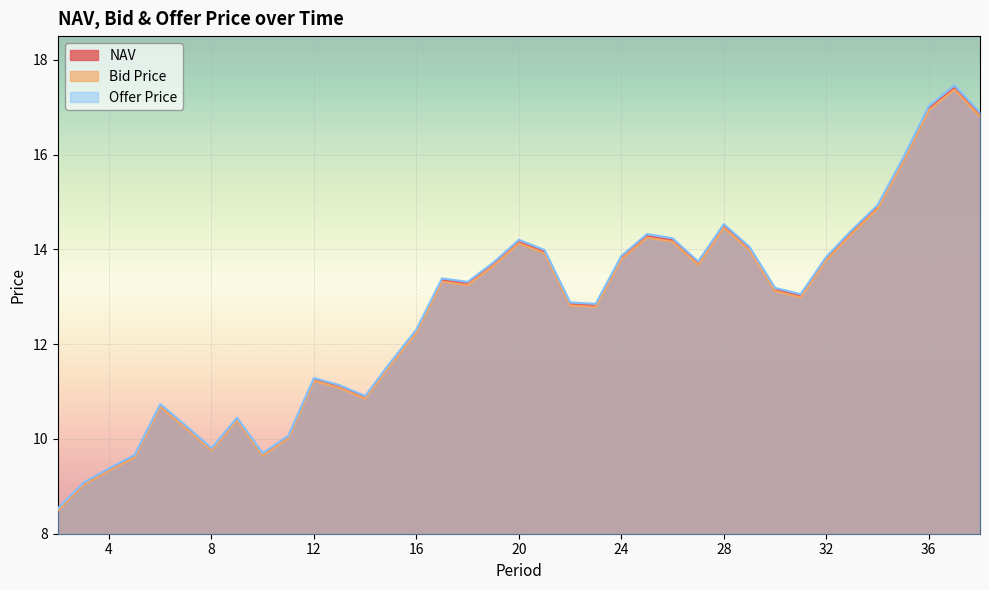

What are all the series names shown in the legend?

NAV, Bid Price, Offer Price